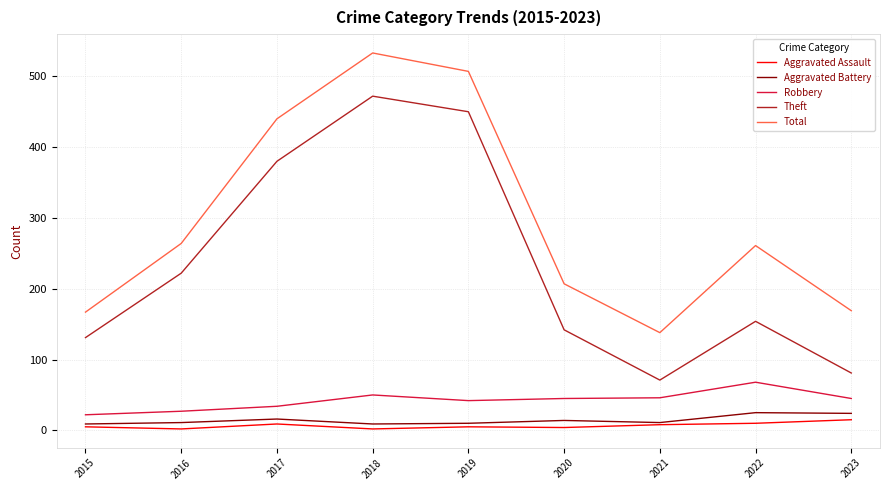

Does the chart display data point markers on the line(s)?

No